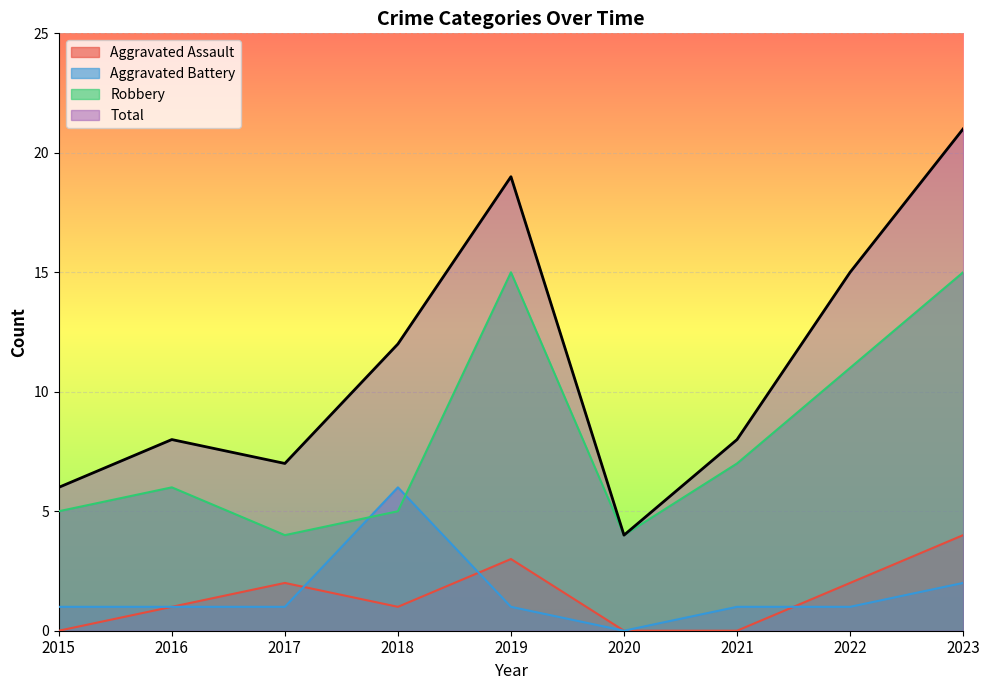

The value of Total at 2018 is 12. True or false?

True